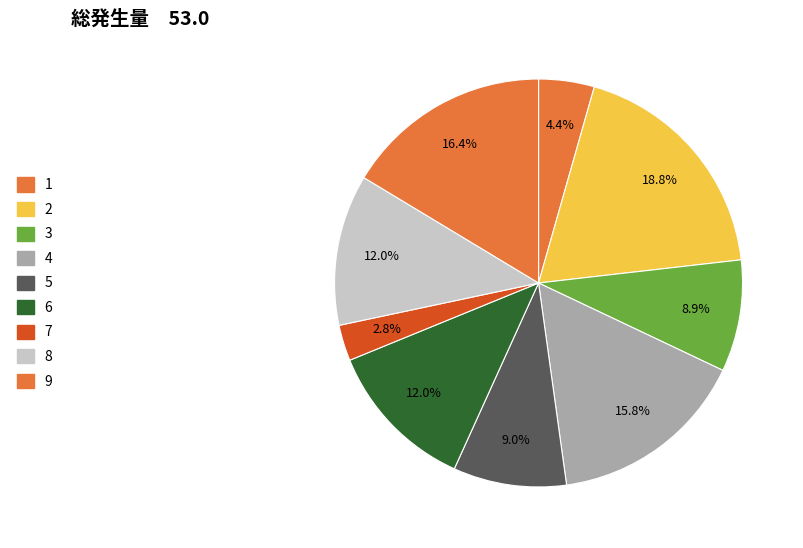

Count the number of slices in the pie.

9